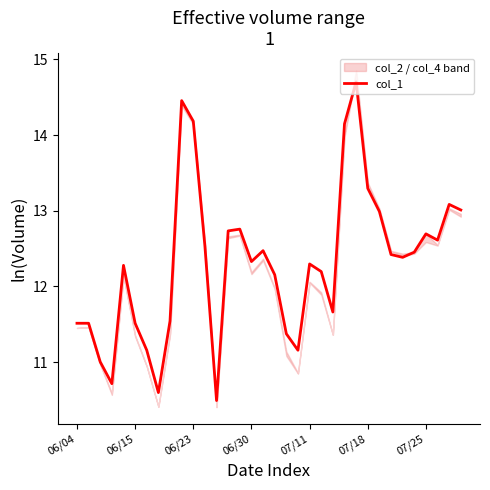

How many data points are above 12?

22